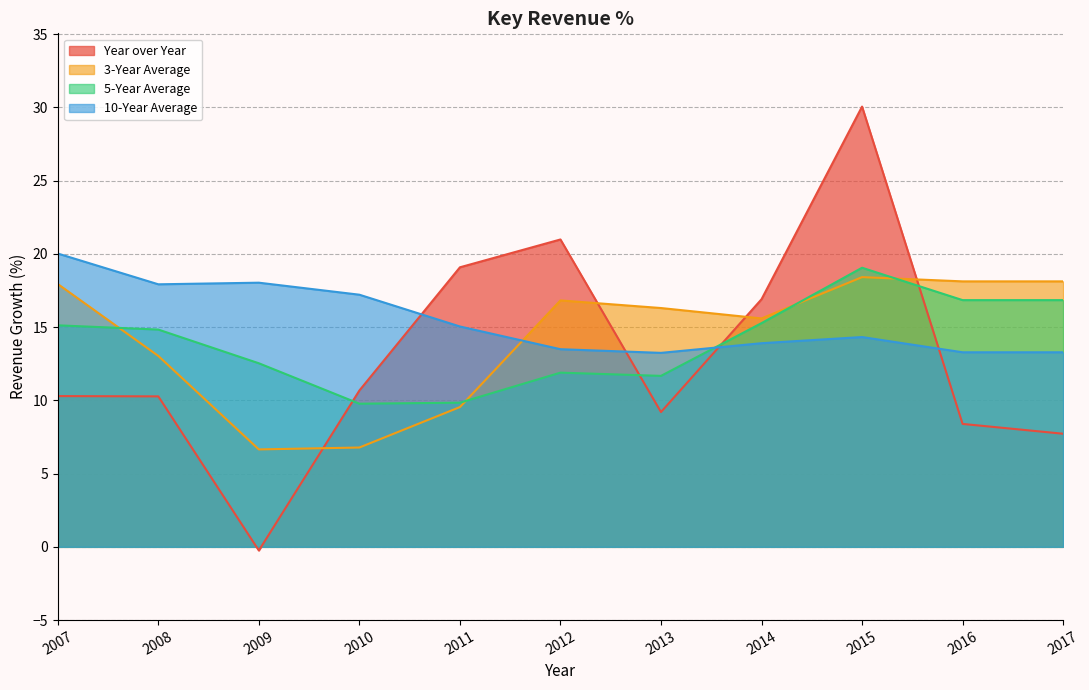

How many values in Year over Year are above zero?

10